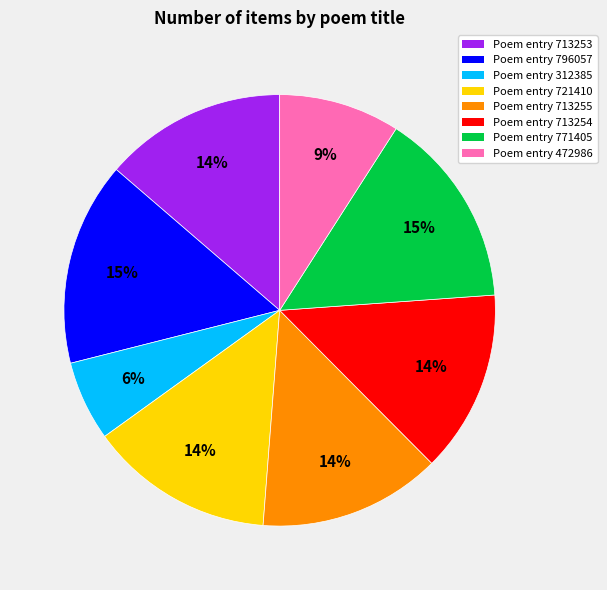

Does any single category account for the majority?

No